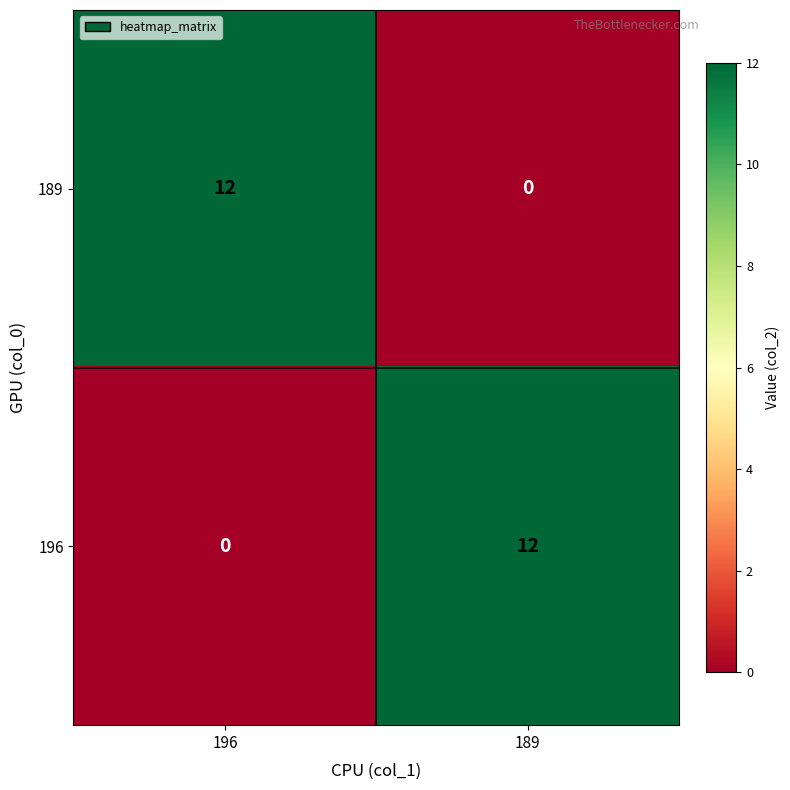

What is the spread (max minus min) of values at 189?

12